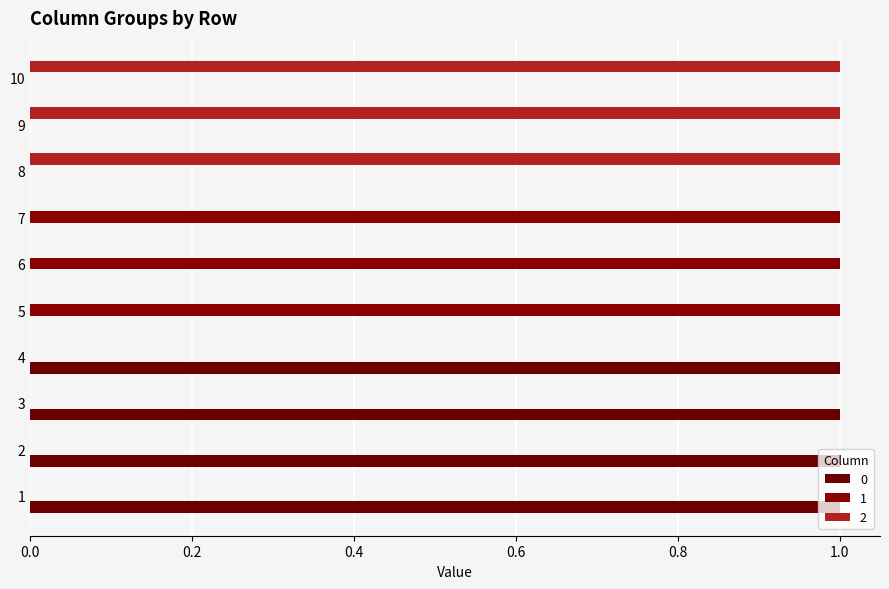

How many categories are shown in the chart?

10